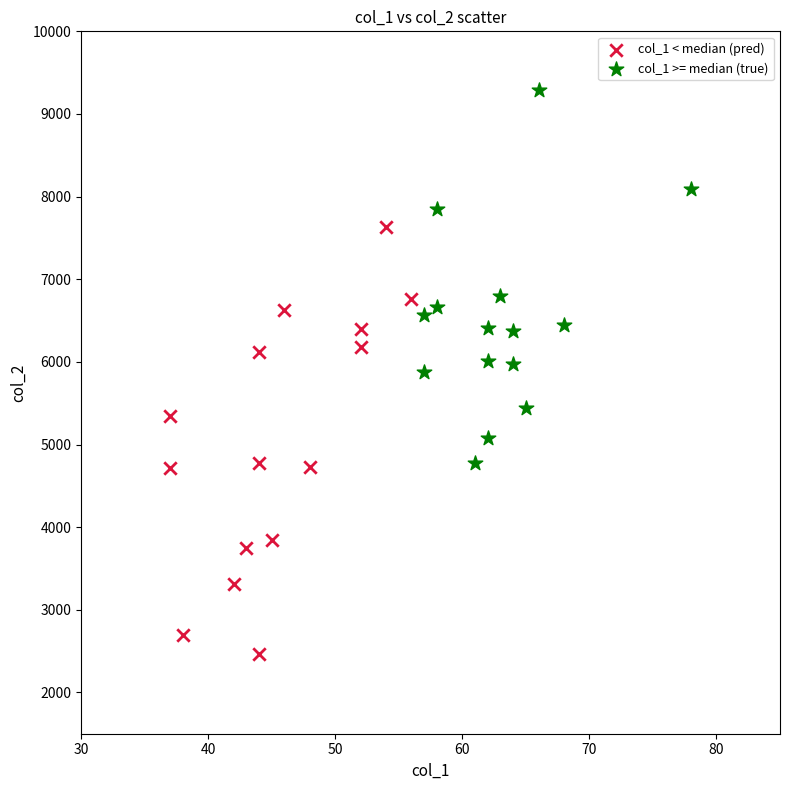

Which series contains the lowest Y value?

col_1 < median (pred)